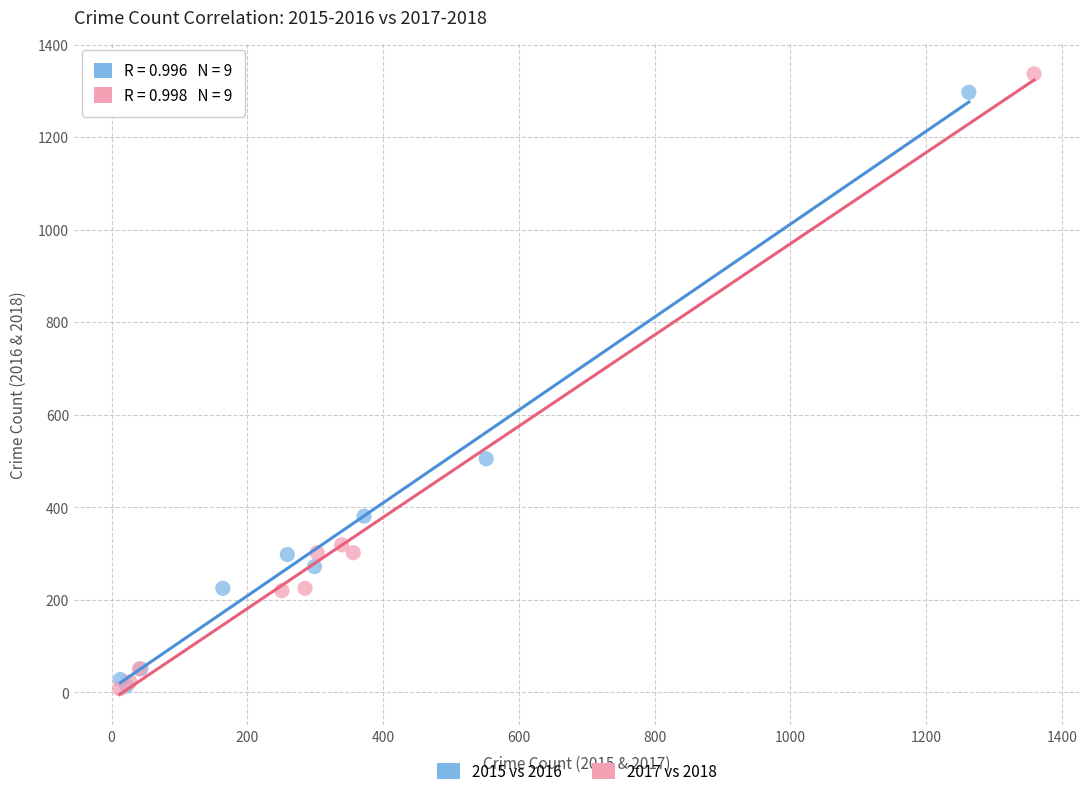

Which series has the largest Y range (max minus min)?

2017 vs 2018